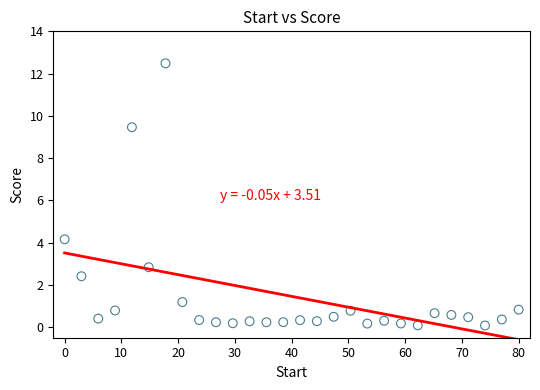

What Y value in the scatter plot is closest to 6?

4.2